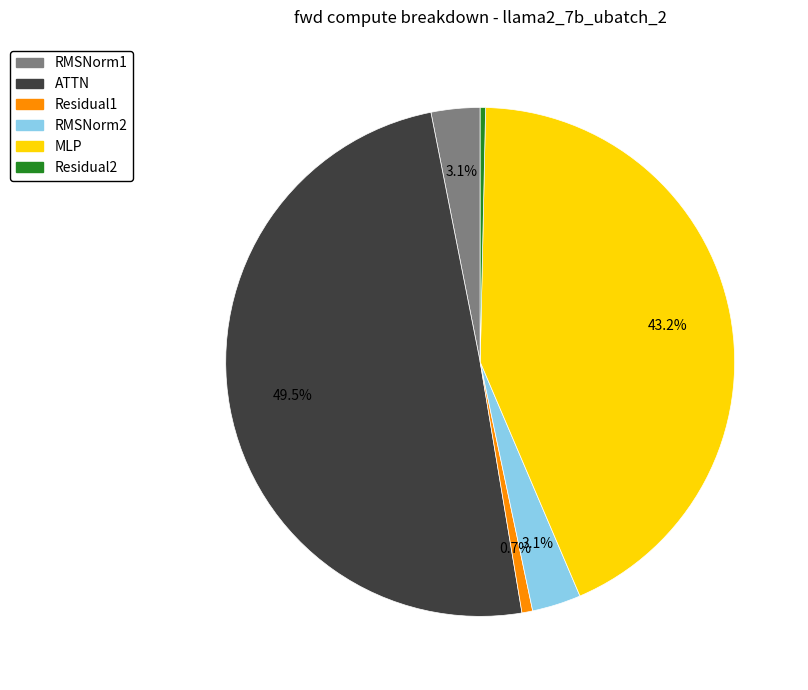

Approximately how many times larger is the value at RMSNorm2 compared to RMSNorm1?

1.0